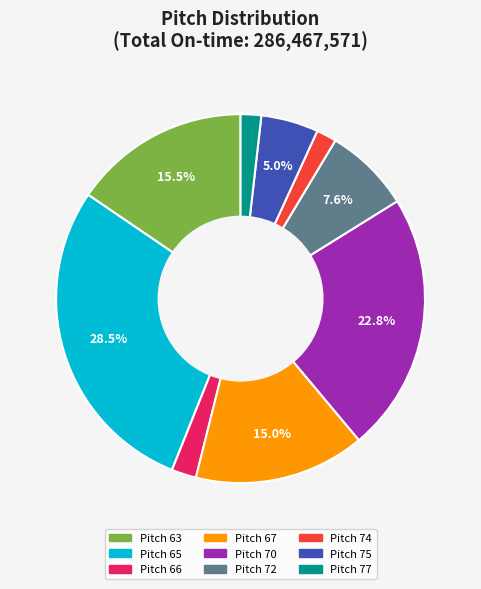

Count the number of slices in the pie.

9